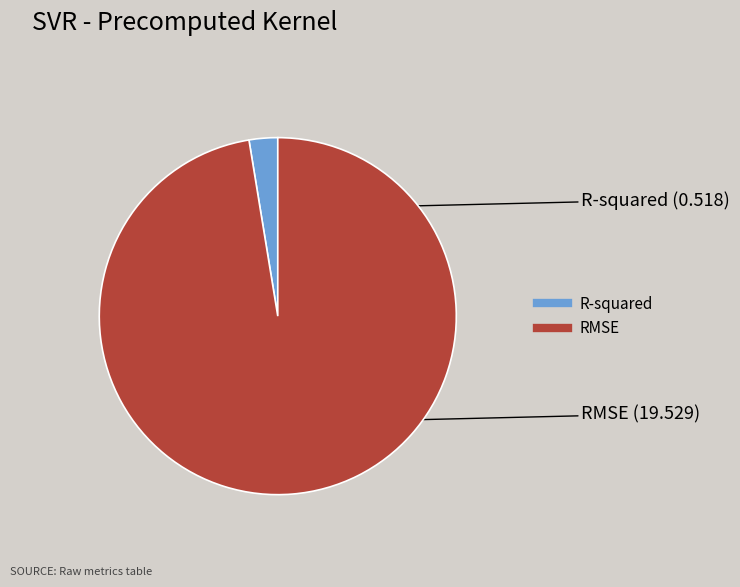

Rank the categories by value from highest to lowest.

RMSE, R-squared